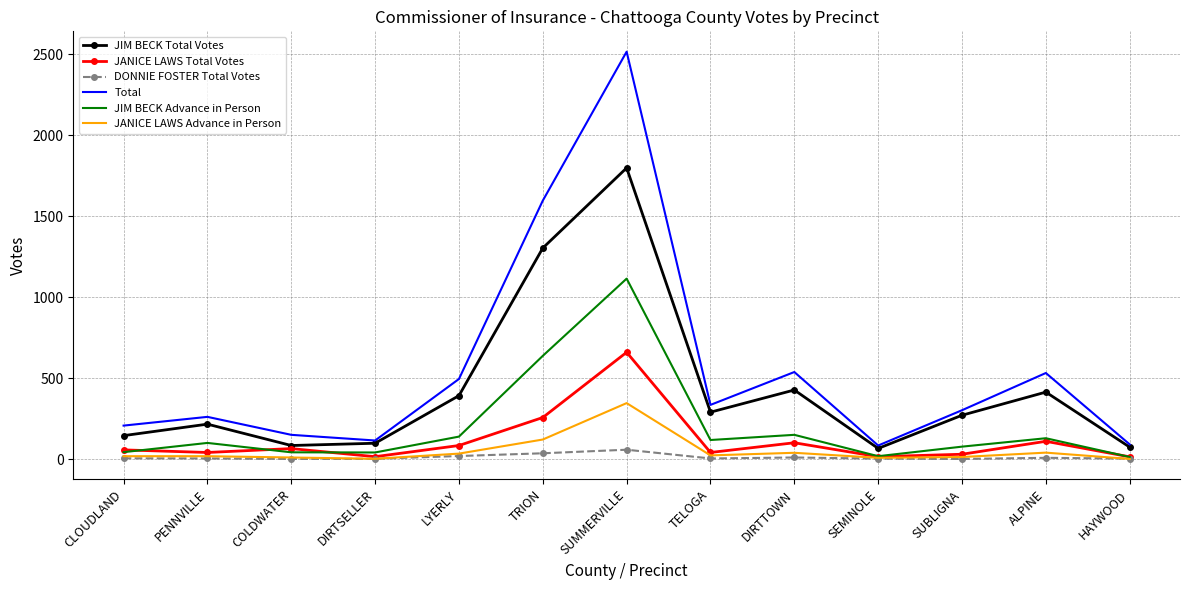

Rank the series by their maximum value, from lowest to highest.

DONNIE FOSTER Total Votes, JANICE LAWS Advance in Person, JANICE LAWS Total Votes, JIM BECK Advance in Person, JIM BECK Total Votes, Total